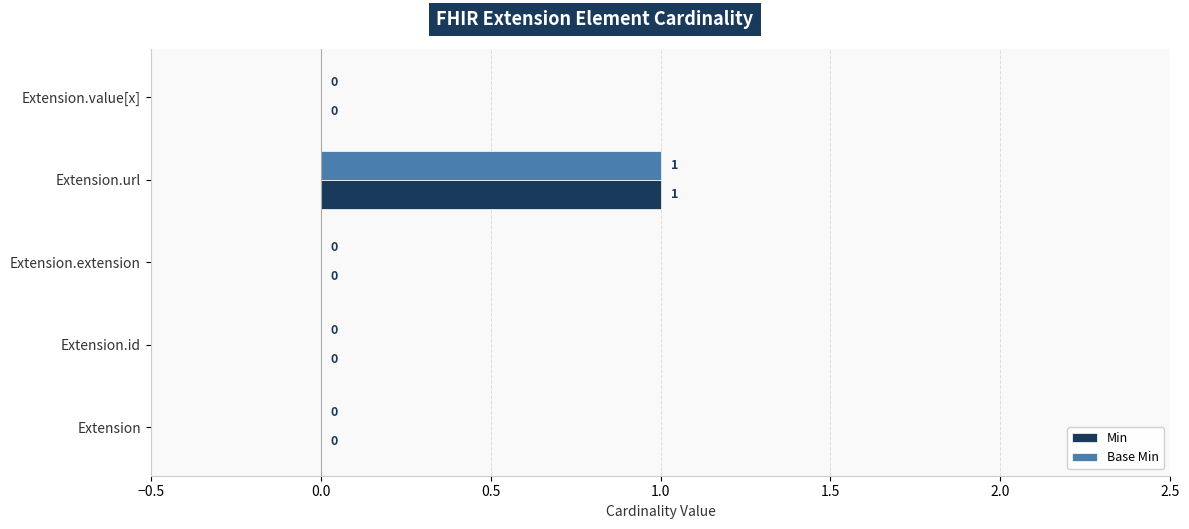

How many Base Min values are between 0 and 1?

5